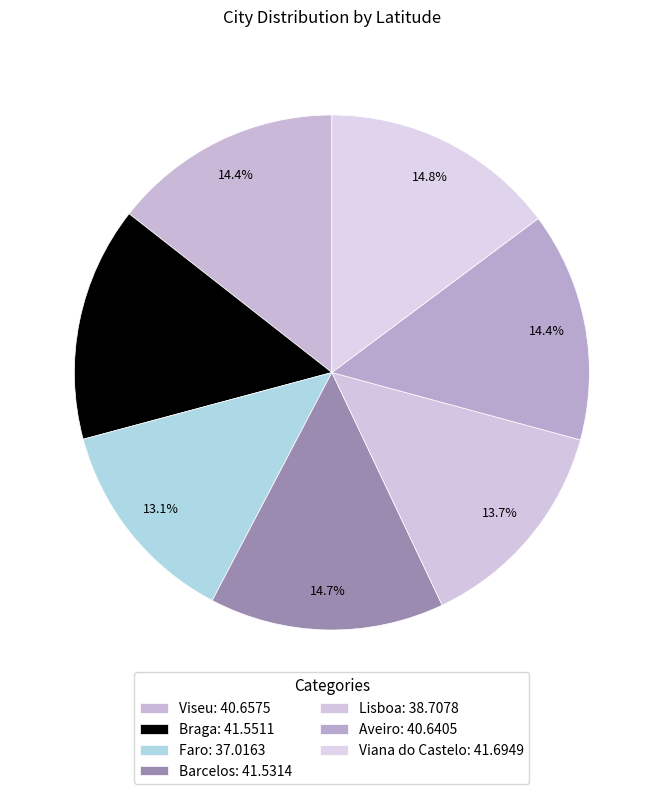

To the nearest percent, what is the difference between the Barcelos and Lisboa slice percentages?

1%